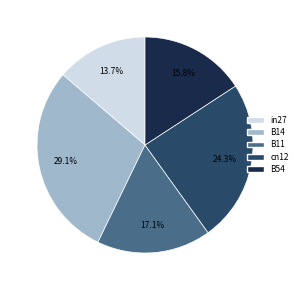

How many slices are in this pie chart?

5